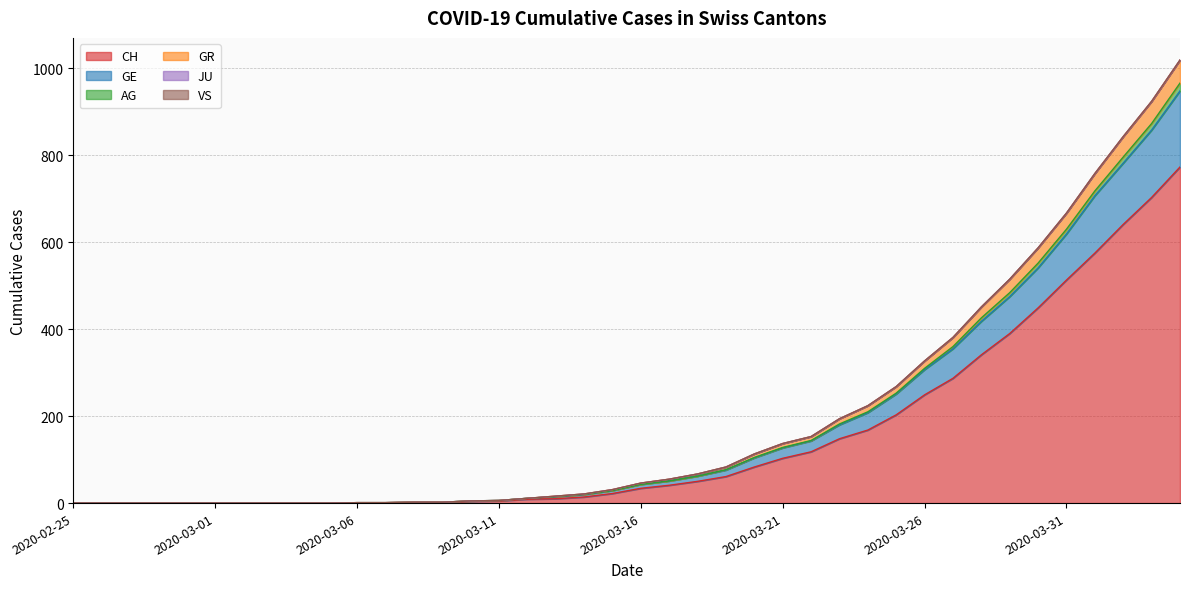

Does the chart have visible grid lines?

Yes